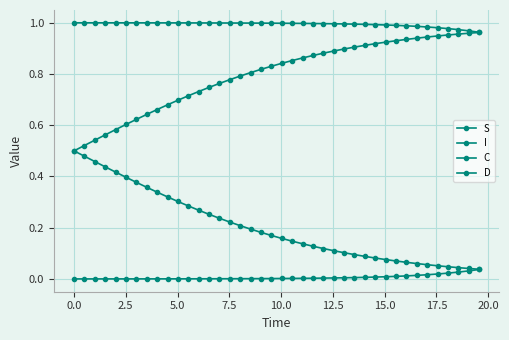

Rank the series by their maximum value, from lowest to highest.

I, C, D, S